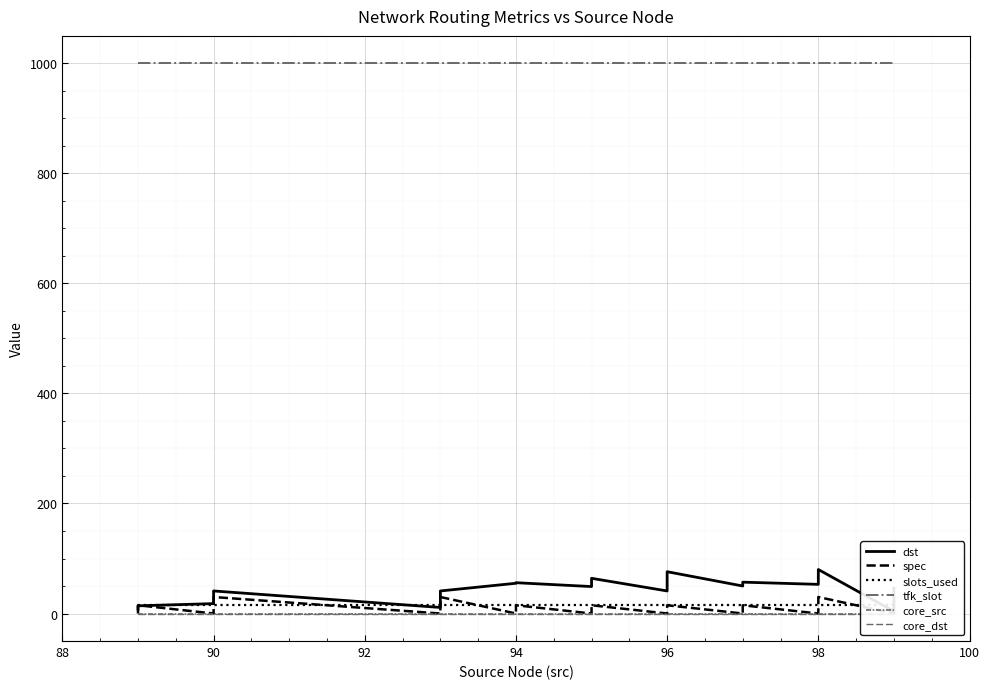

True or false: tfk_slot has more than 0 points higher than both neighbors.

False